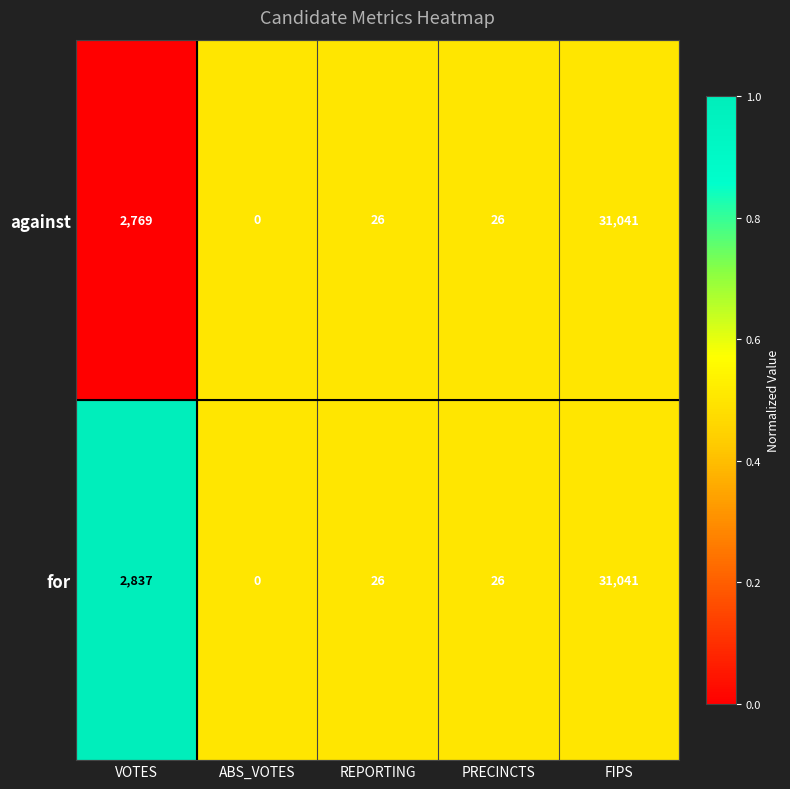

The against series shows 12913 at ABS_VOTES. True or false?

False